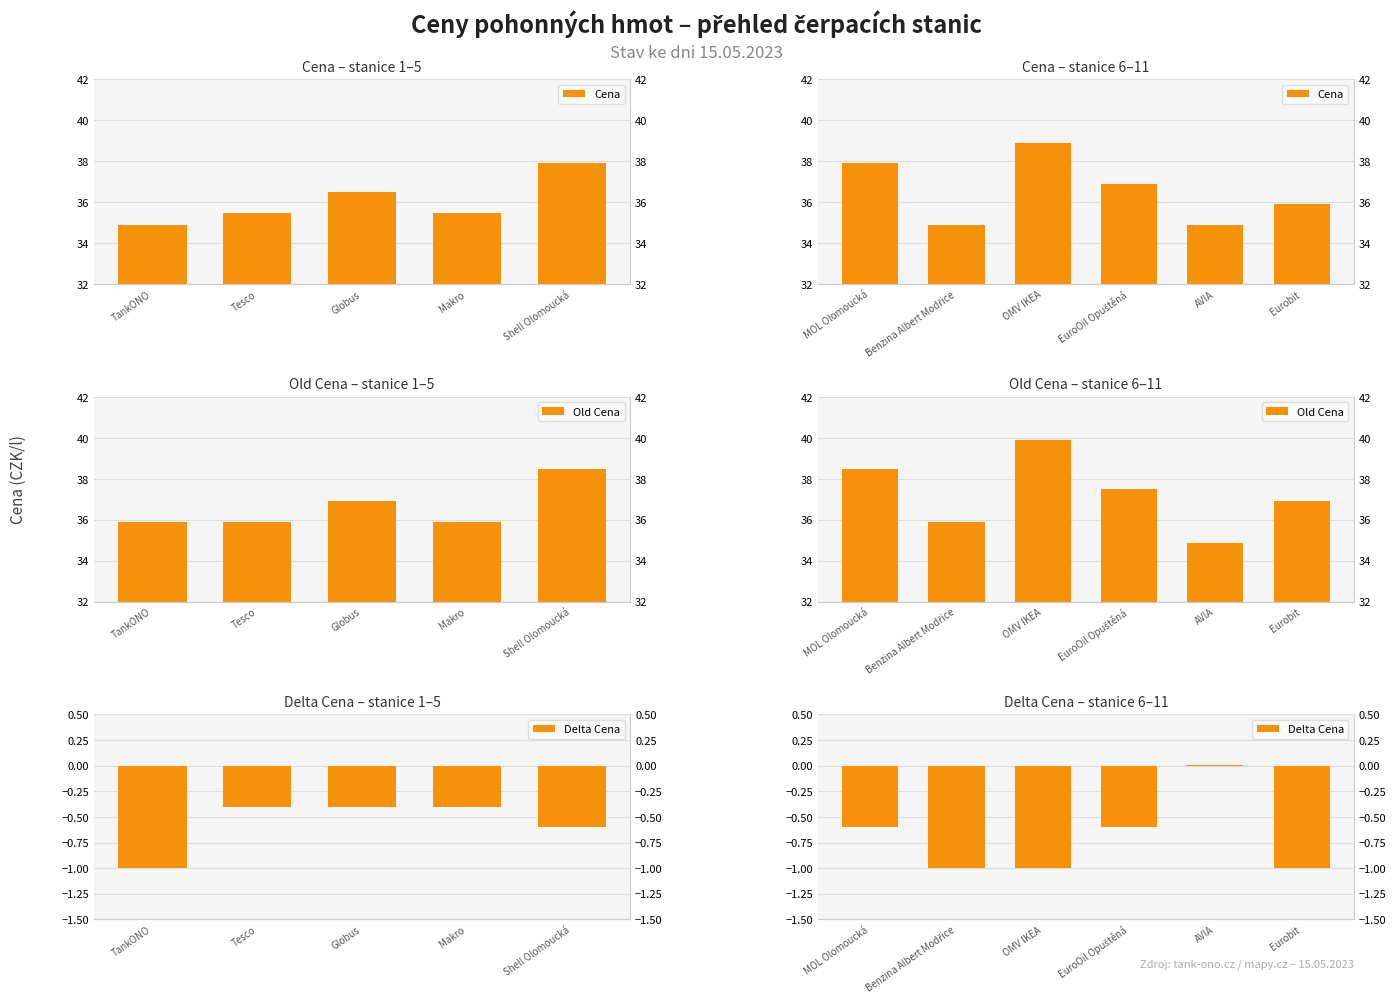

What is the value of the Cena bar at the 6th from the left?

35.9